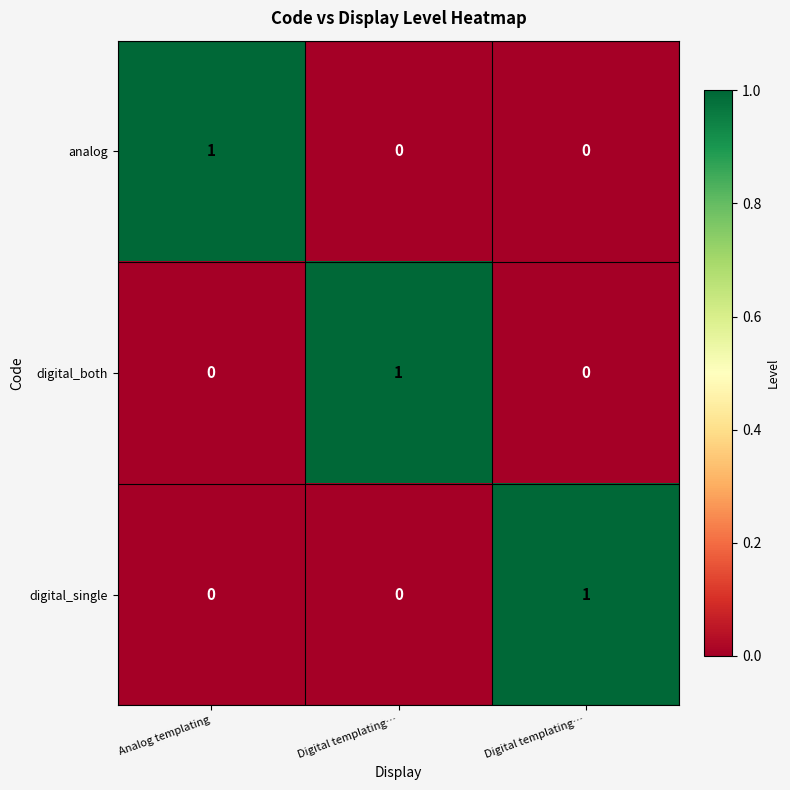

Reading left to right, what are all the values shown in this chart?

analog: Analog templating=1	Digital templating…=0	Digital templating…=0
digital_both: Analog templating=0	Digital templating…=1	Digital templating…=0
digital_single: Analog templating=0	Digital templating…=0	Digital templating…=1